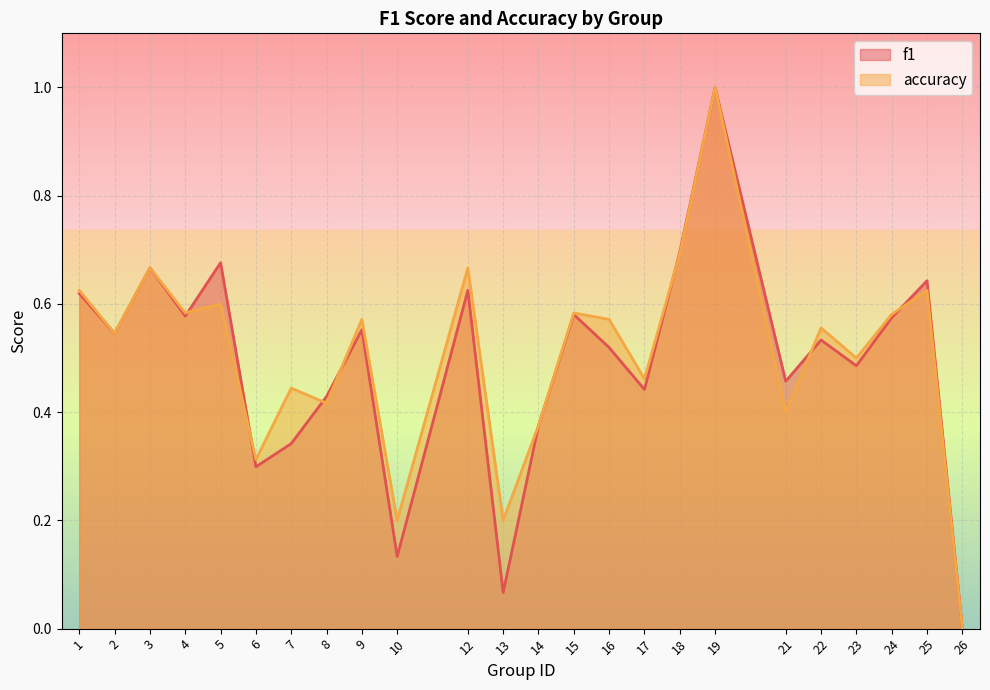

How many interior local peaks does the accuracy series have?

9